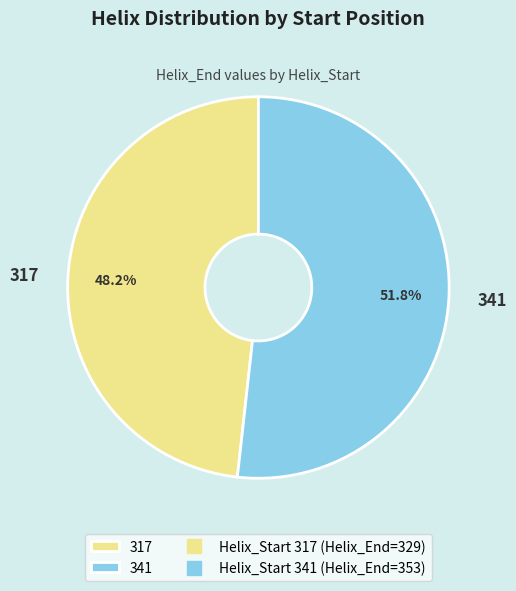

To the nearest percent, what percentage of the pie is 317?

48%